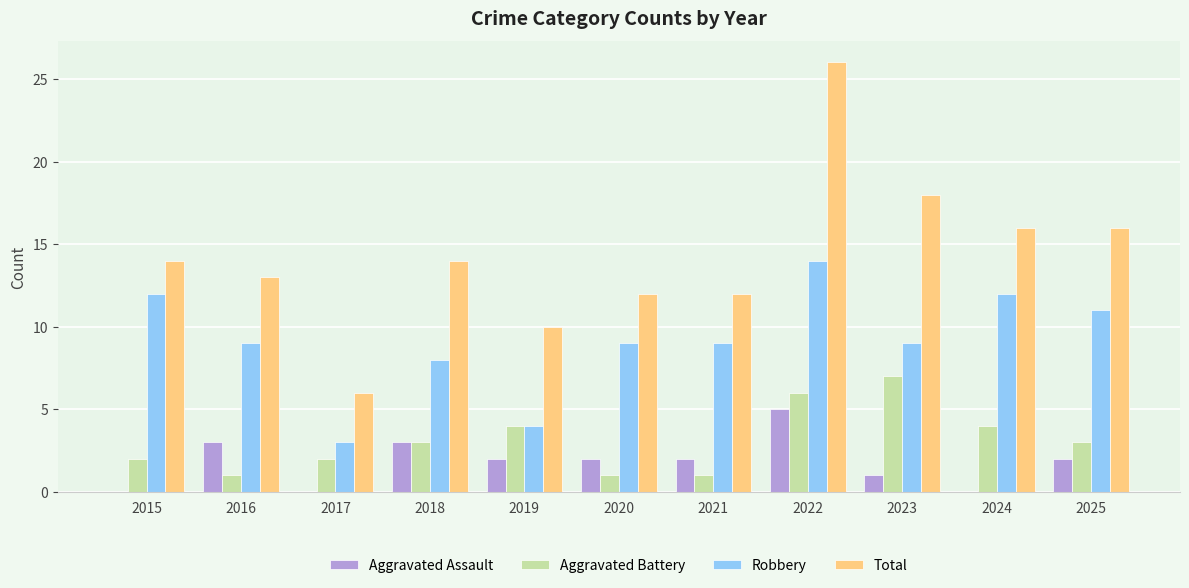

Is the value of Robbery at 2018 greater than the value of Aggravated Battery at 2020?

Yes